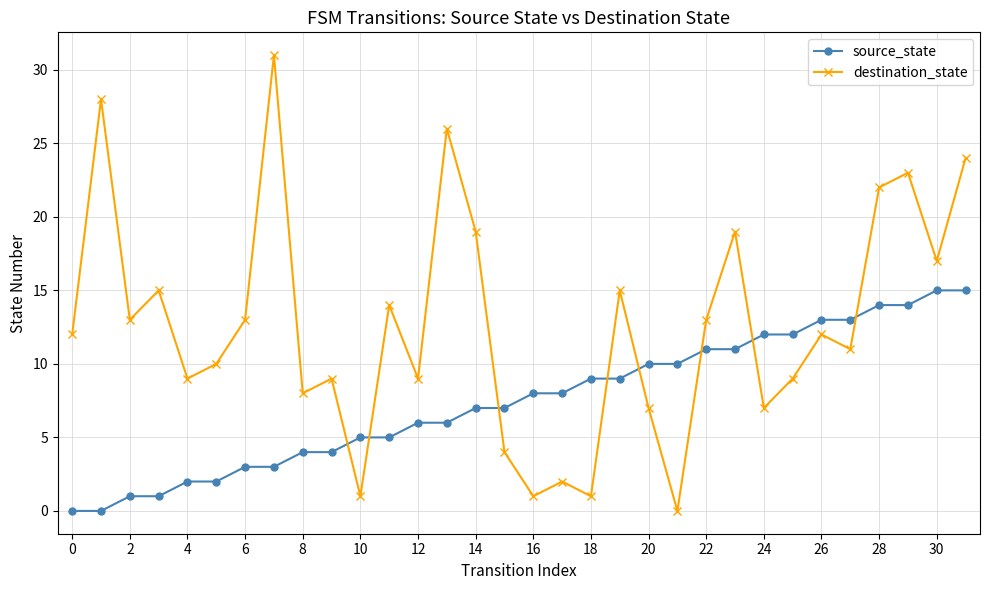

Which series has the largest total across all categories?

destination_state